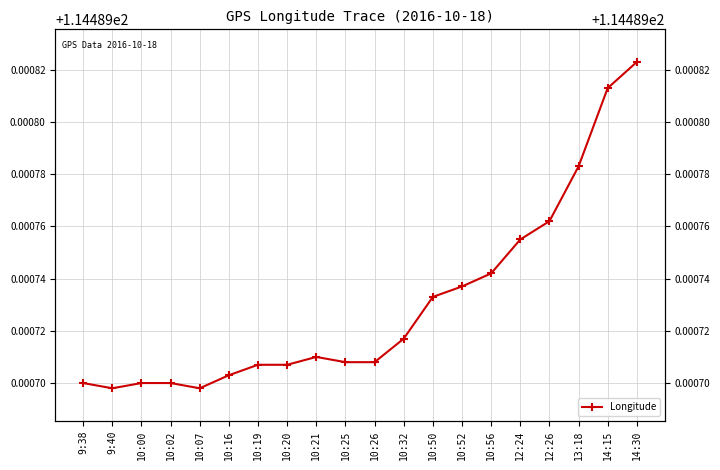

What is the smallest value displayed?

114.5